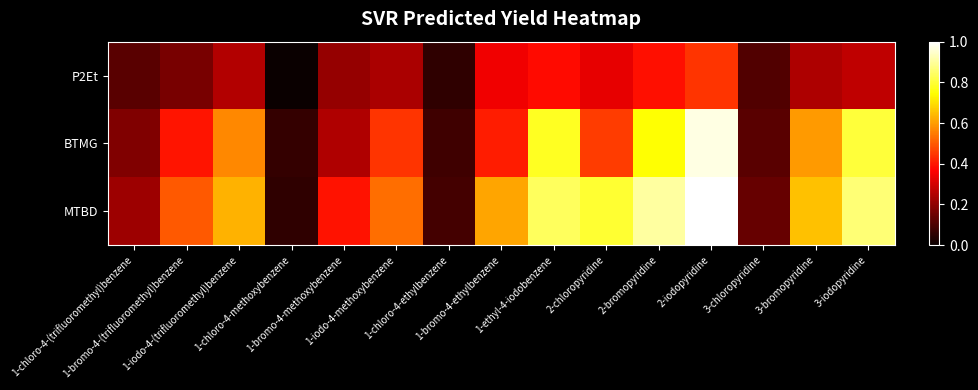

Reading right to left, transcribe all the data shown in this chart.

P2Et: 3-iodopyridine=0.3	3-bromopyridine=0.2	3-chloropyridine=0.1	2-iodopyridine=0.4	2-bromopyridine=0.4	2-chloropyridine=0.3	1-ethyl-4-iodobenzene=0.4	1-bromo-4-ethylbenzene=0.3	1-chloro-4-ethylbenzene=0.1	1-iodo-4-methoxybenzene=0.2	1-bromo-4-methoxybenzene=0.2	1-chloro-4-methoxybenzene=0.0	1-iodo-4-(trifluoromethyl)benzene=0.3	1-bromo-4-(trifluoromethyl)benzene=0.2	1-chloro-4-(trifluoromethyl)benzene=0.1
BTMG: 3-iodopyridine=0.8	3-bromopyridine=0.6	3-chloropyridine=0.1	2-iodopyridine=1.0	2-bromopyridine=0.7	2-chloropyridine=0.5	1-ethyl-4-iodobenzene=0.8	1-bromo-4-ethylbenzene=0.4	1-chloro-4-ethylbenzene=0.1	1-iodo-4-methoxybenzene=0.4	1-bromo-4-methoxybenzene=0.2	1-chloro-4-methoxybenzene=0.1	1-iodo-4-(trifluoromethyl)benzene=0.6	1-bromo-4-(trifluoromethyl)benzene=0.4	1-chloro-4-(trifluoromethyl)benzene=0.2
MTBD: 3-iodopyridine=0.9	3-bromopyridine=0.7	3-chloropyridine=0.1	2-iodopyridine=1.0	2-bromopyridine=0.9	2-chloropyridine=0.8	1-ethyl-4-iodobenzene=0.8	1-bromo-4-ethylbenzene=0.6	1-chloro-4-ethylbenzene=0.1	1-iodo-4-methoxybenzene=0.5	1-bromo-4-methoxybenzene=0.4	1-chloro-4-methoxybenzene=0.1	1-iodo-4-(trifluoromethyl)benzene=0.6	1-bromo-4-(trifluoromethyl)benzene=0.5	1-chloro-4-(trifluoromethyl)benzene=0.2